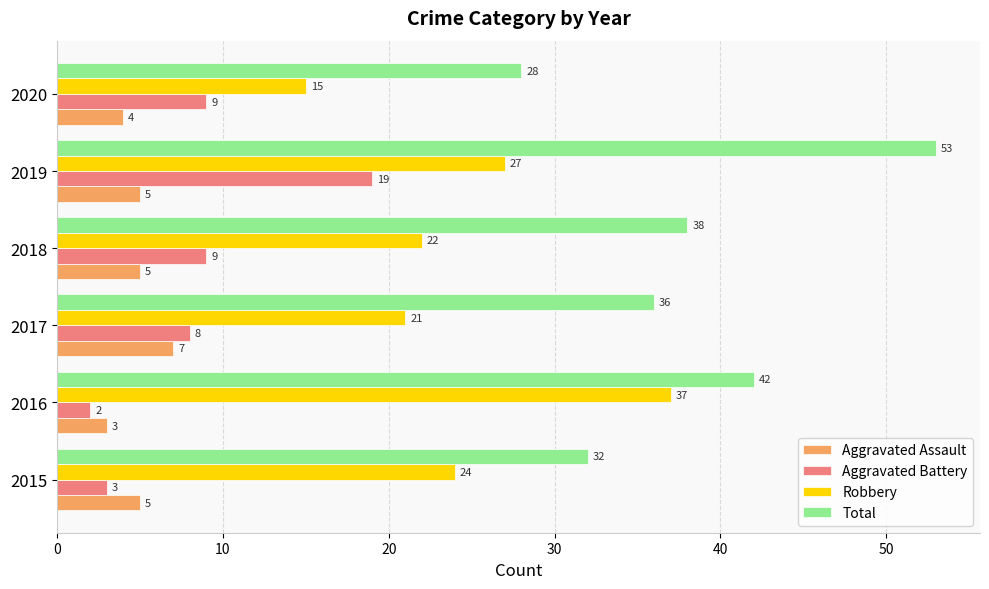

What is the sum of all Robbery values?

146